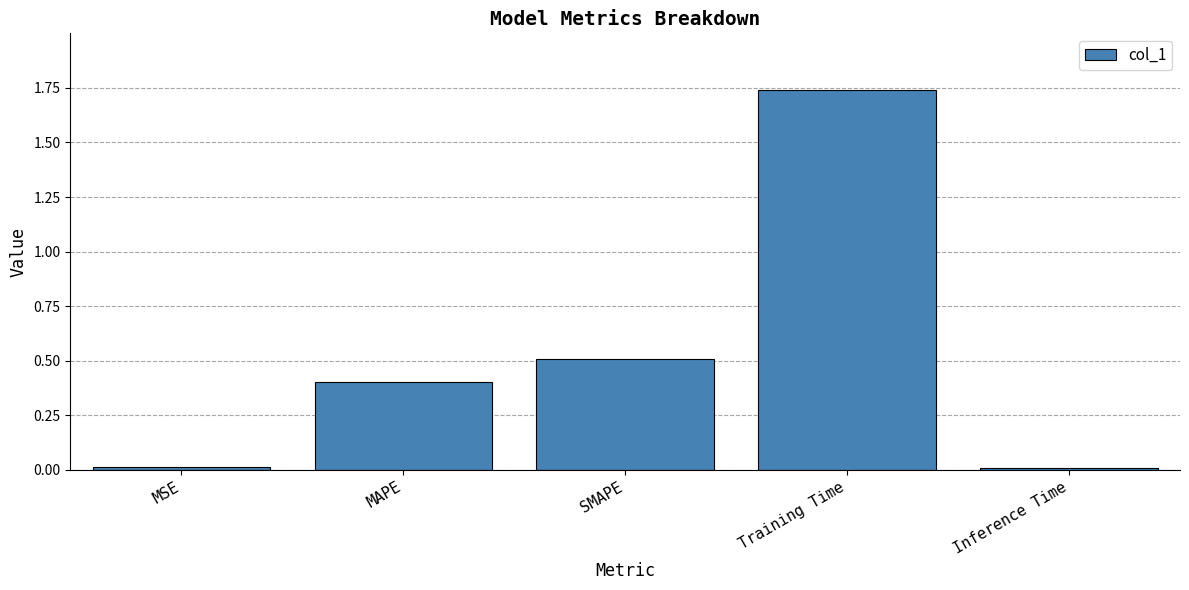

What is the label of the 4th bar from the right?

MAPE